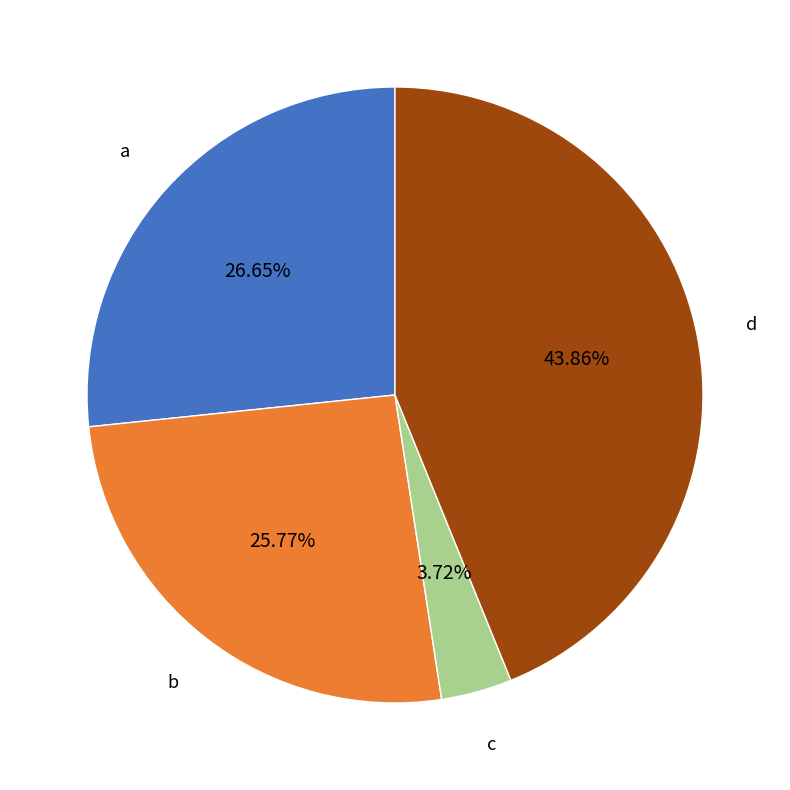

Does any single category account for the majority?

No